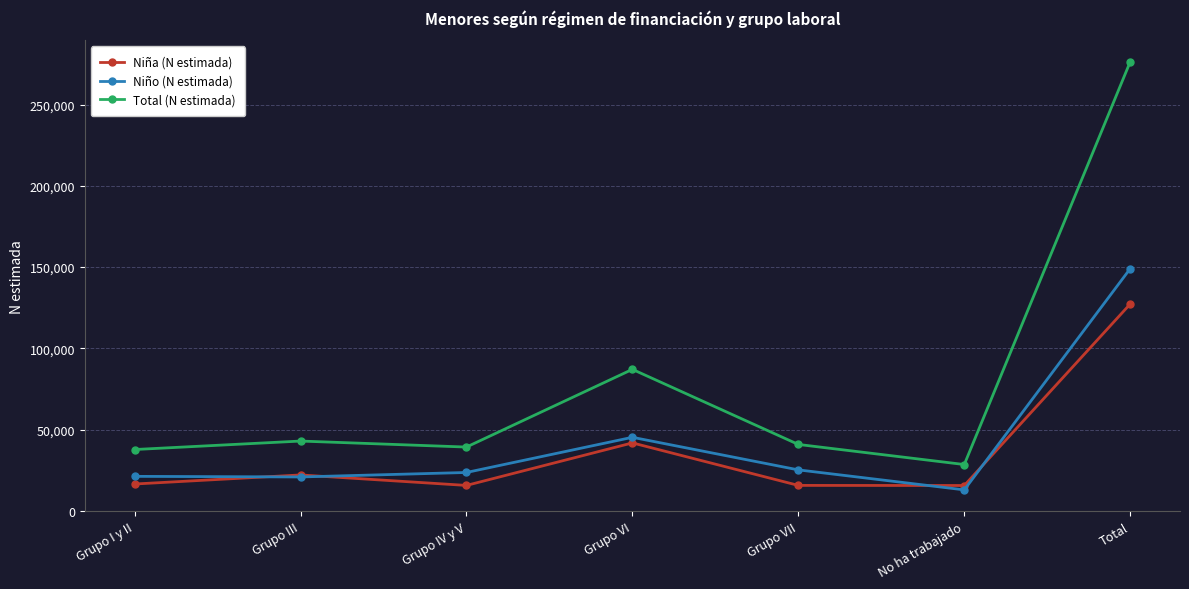

How many data points in Total (N estimada) are less than 40865?

3